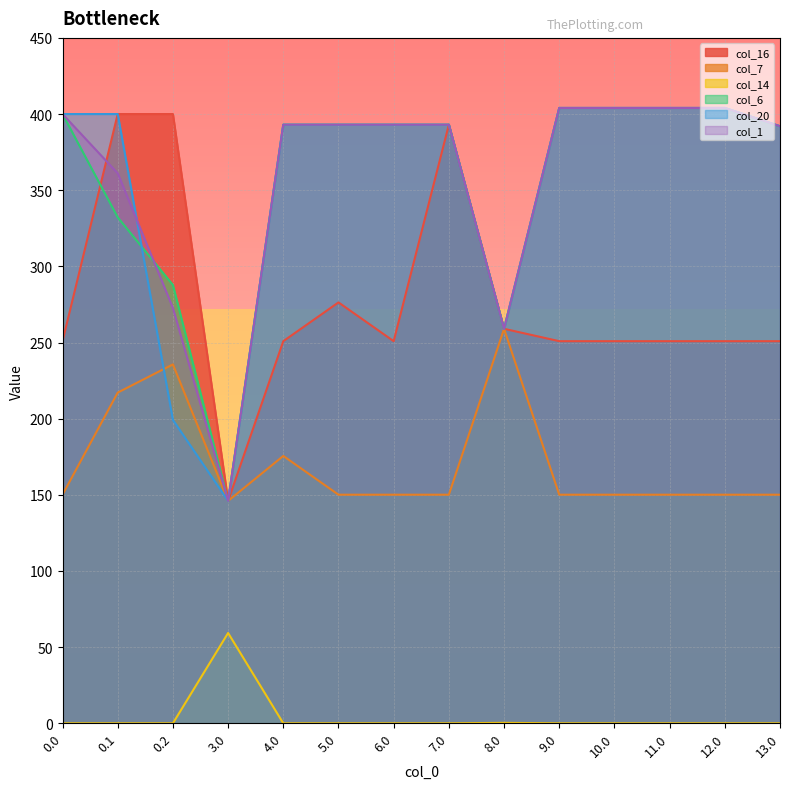

At how many categories does at least one series exceed 107?

14